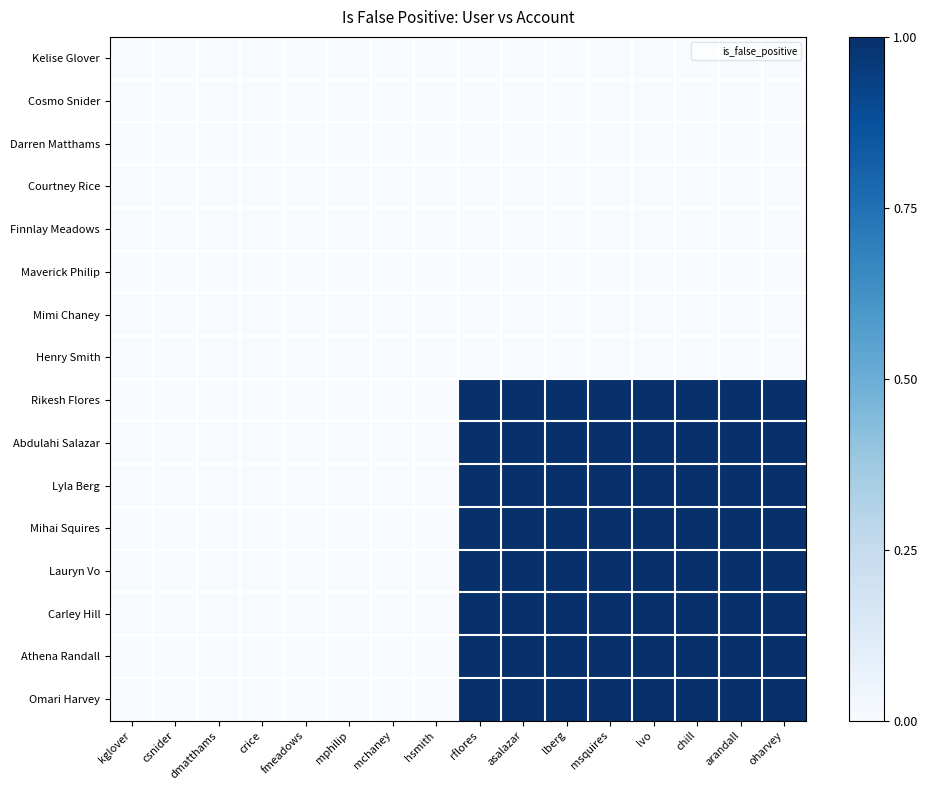

Reading left to right, transcribe all the data shown in this chart.

Kelise Glover: kglover=0	csnider=0	dmatthams=0	crice=0	fmeadows=0	mphilip=0	mchaney=0	hsmith=0	rflores=0	asalazar=0	lberg=0	msquires=0	lvo=0	chill=0	arandall=0	oharvey=0
Cosmo Snider: kglover=0	csnider=0	dmatthams=0	crice=0	fmeadows=0	mphilip=0	mchaney=0	hsmith=0	rflores=0	asalazar=0	lberg=0	msquires=0	lvo=0	chill=0	arandall=0	oharvey=0
Darren Matthams: kglover=0	csnider=0	dmatthams=0	crice=0	fmeadows=0	mphilip=0	mchaney=0	hsmith=0	rflores=0	asalazar=0	lberg=0	msquires=0	lvo=0	chill=0	arandall=0	oharvey=0
Courtney Rice: kglover=0	csnider=0	dmatthams=0	crice=0	fmeadows=0	mphilip=0	mchaney=0	hsmith=0	rflores=0	asalazar=0	lberg=0	msquires=0	lvo=0	chill=0	arandall=0	oharvey=0
Finnlay Meadows: kglover=0	csnider=0	dmatthams=0	crice=0	fmeadows=0	mphilip=0	mchaney=0	hsmith=0	rflores=0	asalazar=0	lberg=0	msquires=0	lvo=0	chill=0	arandall=0	oharvey=0
Maverick Philip: kglover=0	csnider=0	dmatthams=0	crice=0	fmeadows=0	mphilip=0	mchaney=0	hsmith=0	rflores=0	asalazar=0	lberg=0	msquires=0	lvo=0	chill=0	arandall=0	oharvey=0
Mimi Chaney: kglover=0	csnider=0	dmatthams=0	crice=0	fmeadows=0	mphilip=0	mchaney=0	hsmith=0	rflores=0	asalazar=0	lberg=0	msquires=0	lvo=0	chill=0	arandall=0	oharvey=0
Henry Smith: kglover=0	csnider=0	dmatthams=0	crice=0	fmeadows=0	mphilip=0	mchaney=0	hsmith=0	rflores=0	asalazar=0	lberg=0	msquires=0	lvo=0	chill=0	arandall=0	oharvey=0
Rikesh Flores: kglover=0	csnider=0	dmatthams=0	crice=0	fmeadows=0	mphilip=0	mchaney=0	hsmith=0	rflores=1	asalazar=1	lberg=1	msquires=1	lvo=1	chill=1	arandall=1	oharvey=1
Abdulahi Salazar: kglover=0	csnider=0	dmatthams=0	crice=0	fmeadows=0	mphilip=0	mchaney=0	hsmith=0	rflores=1	asalazar=1	lberg=1	msquires=1	lvo=1	chill=1	arandall=1	oharvey=1
Lyla Berg: kglover=0	csnider=0	dmatthams=0	crice=0	fmeadows=0	mphilip=0	mchaney=0	hsmith=0	rflores=1	asalazar=1	lberg=1	msquires=1	lvo=1	chill=1	arandall=1	oharvey=1
Mihai Squires: kglover=0	csnider=0	dmatthams=0	crice=0	fmeadows=0	mphilip=0	mchaney=0	hsmith=0	rflores=1	asalazar=1	lberg=1	msquires=1	lvo=1	chill=1	arandall=1	oharvey=1
Lauryn Vo: kglover=0	csnider=0	dmatthams=0	crice=0	fmeadows=0	mphilip=0	mchaney=0	hsmith=0	rflores=1	asalazar=1	lberg=1	msquires=1	lvo=1	chill=1	arandall=1	oharvey=1
Carley Hill: kglover=0	csnider=0	dmatthams=0	crice=0	fmeadows=0	mphilip=0	mchaney=0	hsmith=0	rflores=1	asalazar=1	lberg=1	msquires=1	lvo=1	chill=1	arandall=1	oharvey=1
Athena Randall: kglover=0	csnider=0	dmatthams=0	crice=0	fmeadows=0	mphilip=0	mchaney=0	hsmith=0	rflores=1	asalazar=1	lberg=1	msquires=1	lvo=1	chill=1	arandall=1	oharvey=1
Omari Harvey: kglover=0	csnider=0	dmatthams=0	crice=0	fmeadows=0	mphilip=0	mchaney=0	hsmith=0	rflores=1	asalazar=1	lberg=1	msquires=1	lvo=1	chill=1	arandall=1	oharvey=1